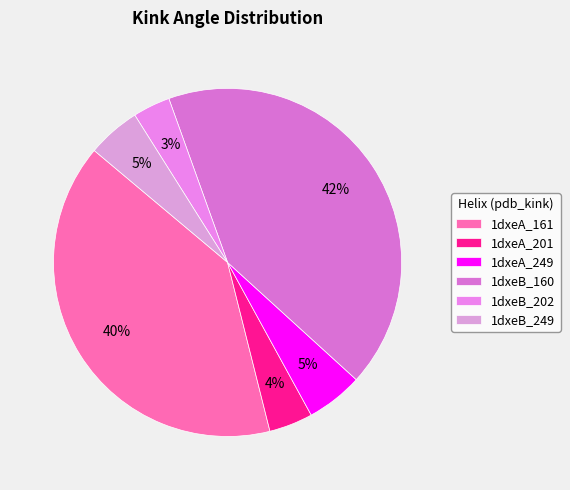

How many segments does this pie chart have?

6